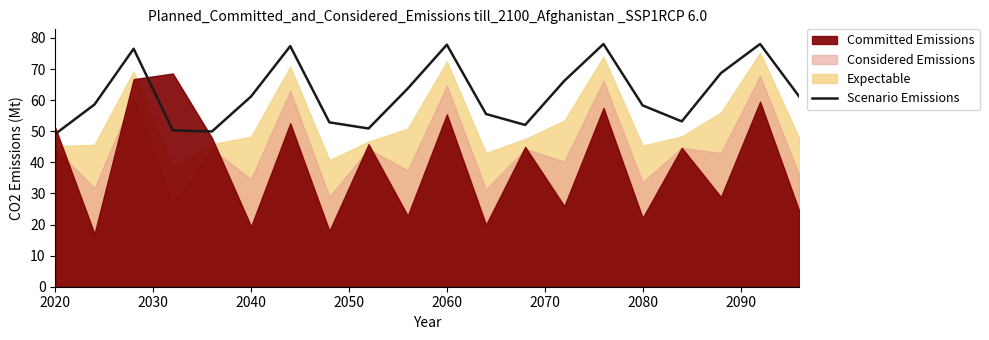

Reading right to left, transcribe all the data shown in this chart.

61.1	78.1	68.7	53.2	58.3	78.1	66.2	52.0	55.5	77.8	63.7	50.9	52.9	77.4	61.2	49.9	50.3	76.5	58.6	49.1